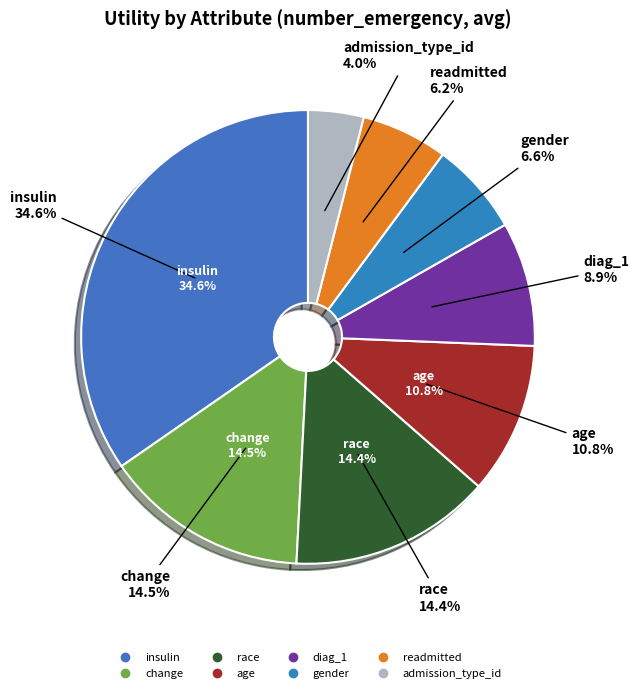

Is there any slice that represents more than half of the pie?

No